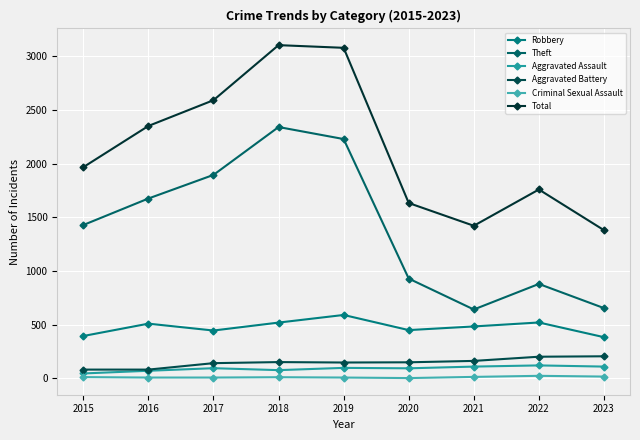

What are all the series names shown in the legend?

Robbery, Theft, Aggravated Assault, Aggravated Battery, Criminal Sexual Assault, Total